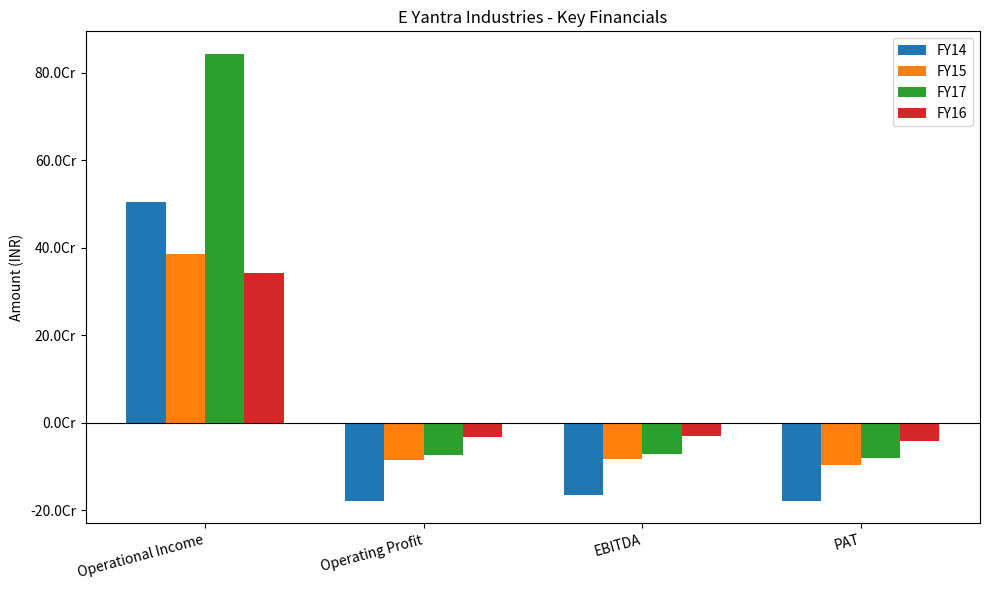

At which category is the sum across all series the highest?

Operational Income